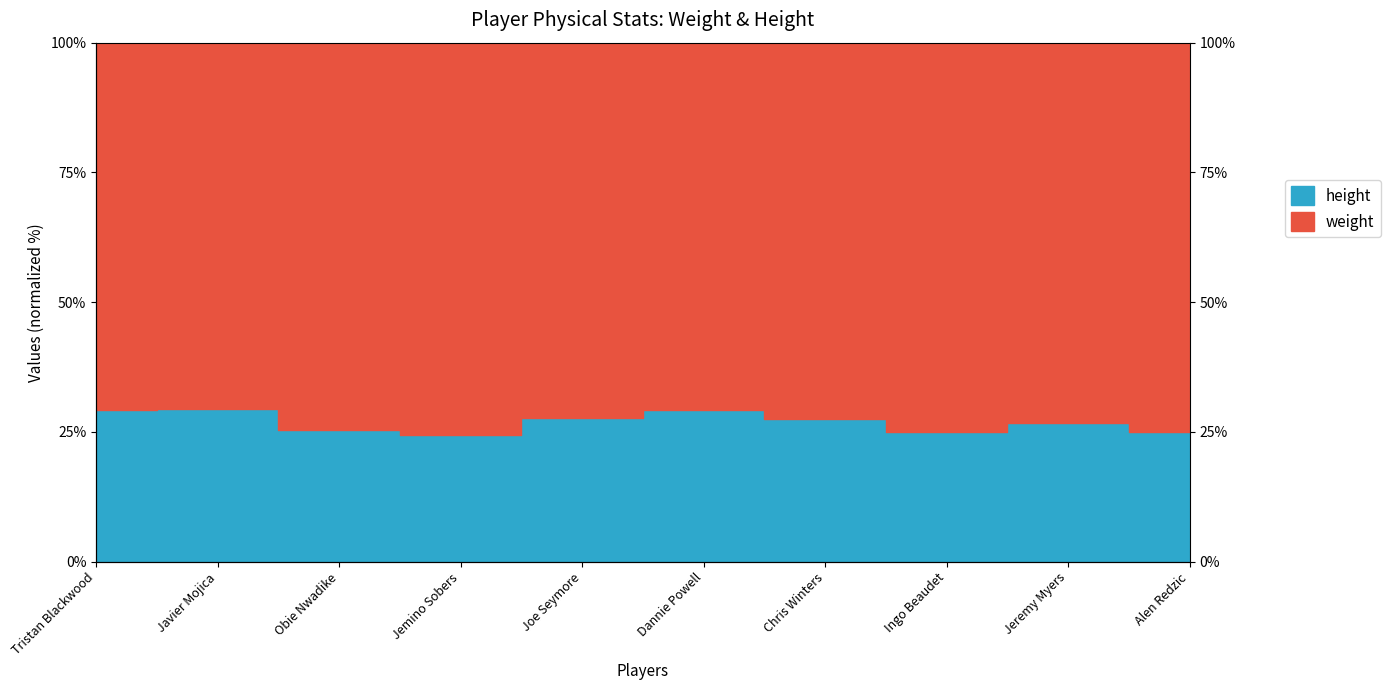

Which series has the largest range (max minus min)?

height